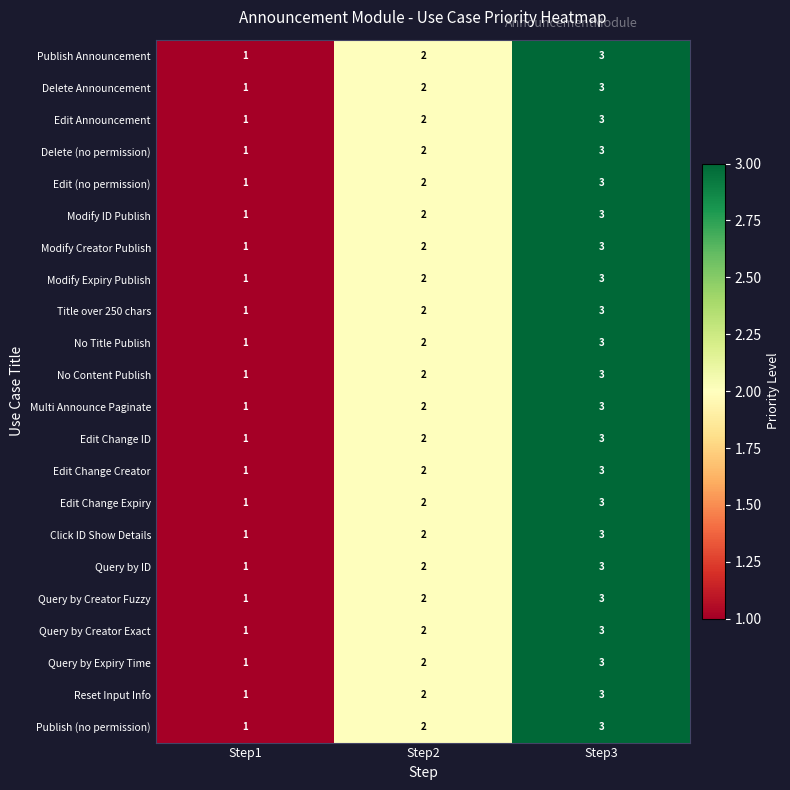

Which label corresponds to the smallest value in the chart?

Step1